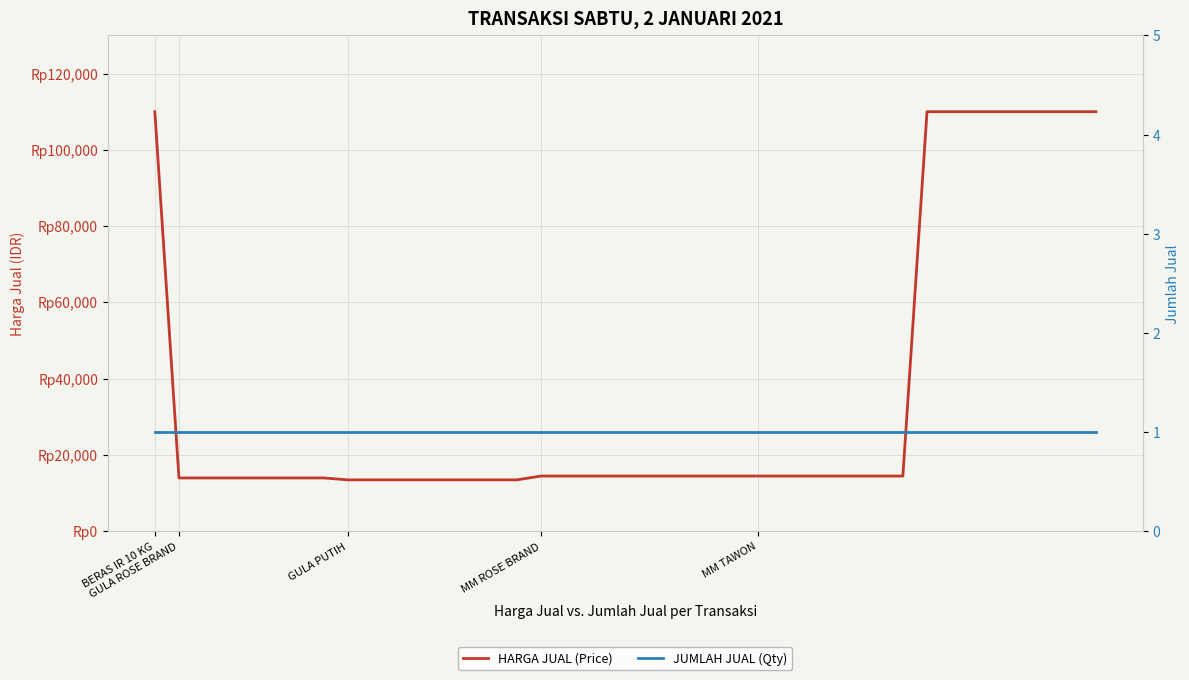

Where is HARGA JUAL (Price) nearest to the value 61750?

16